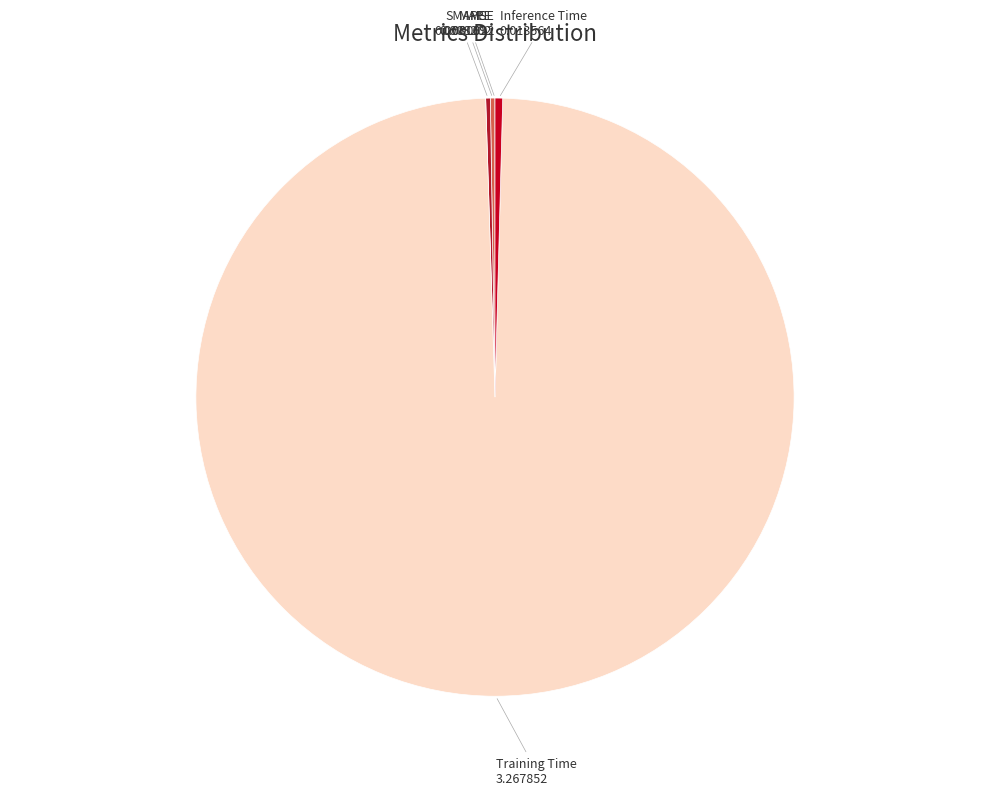

Which has a higher value, Inference Time or Training Time?

Training Time